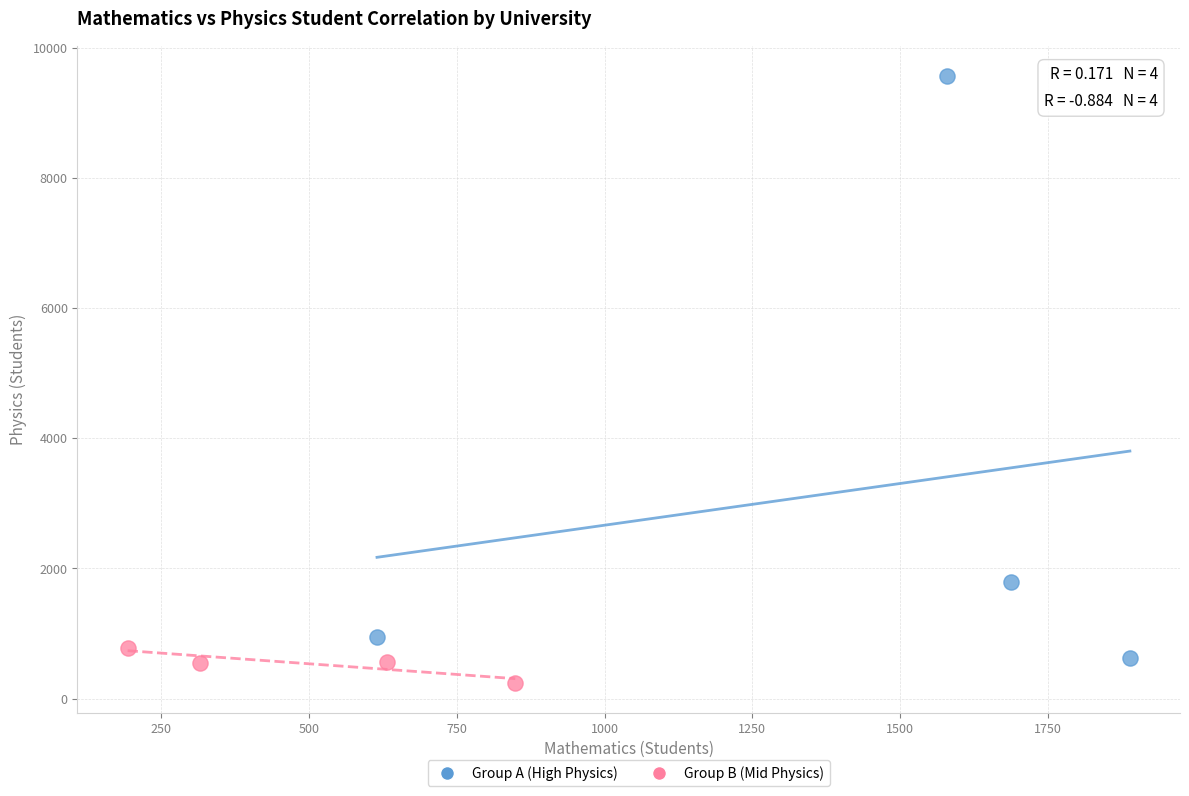

Which series contains the lowest Y value?

Group B (Mid Physics)